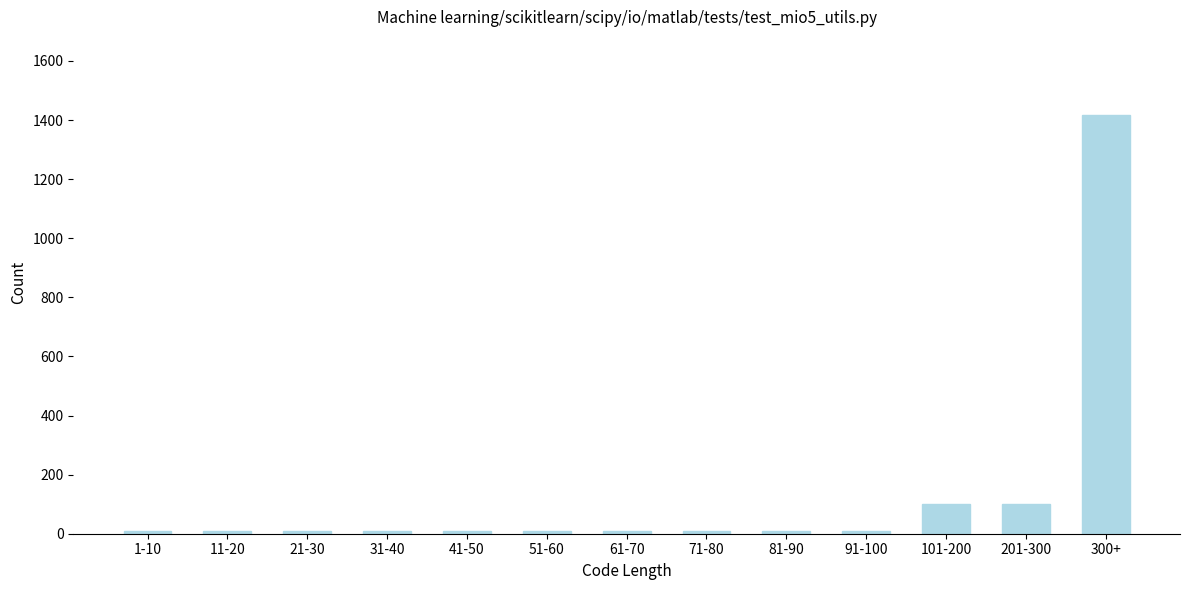

Reading left to right, extract all data points from this chart.

1-10=10	11-20=10	21-30=10	31-40=10	41-50=10	51-60=10	61-70=10	71-80=10	81-90=10	91-100=10	101-200=100	201-300=100	300+=1416